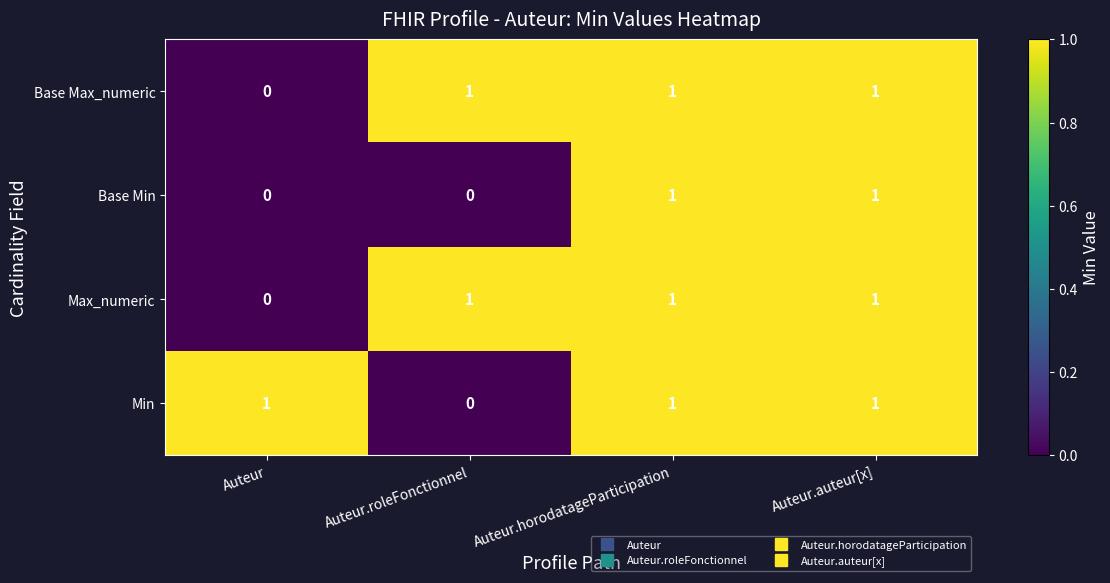

Is it true that Min equals 0 at Auteur?

False